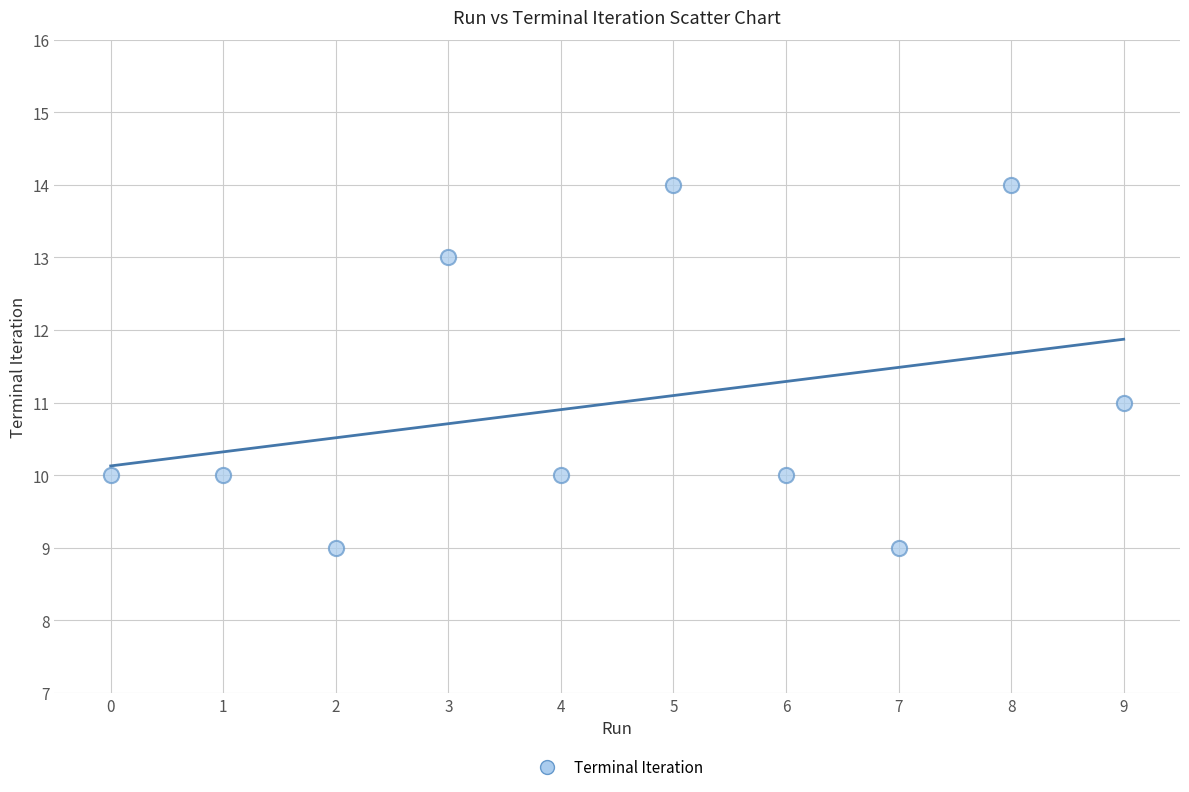

What is the average Y value?

11